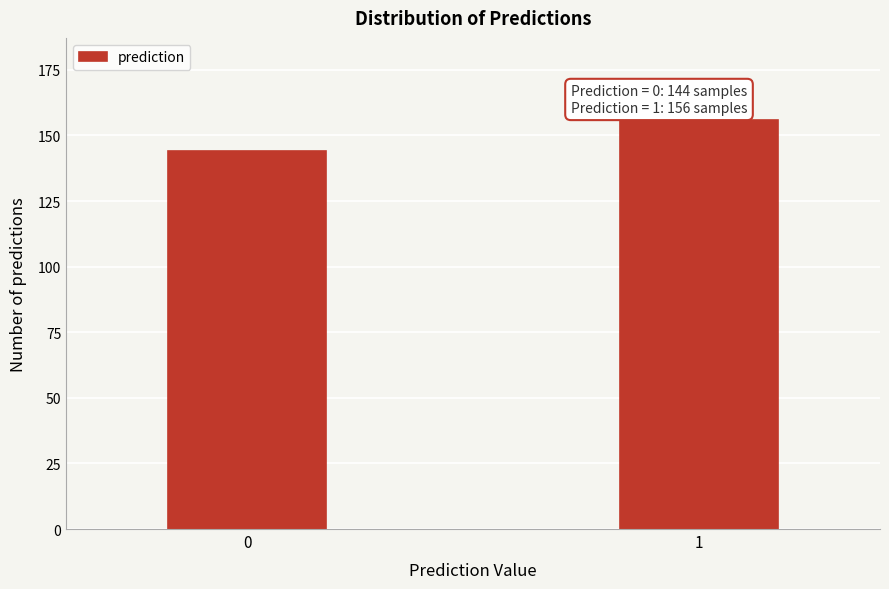

Reading left to right, transcribe all the data shown in this chart.

0=144	1=156